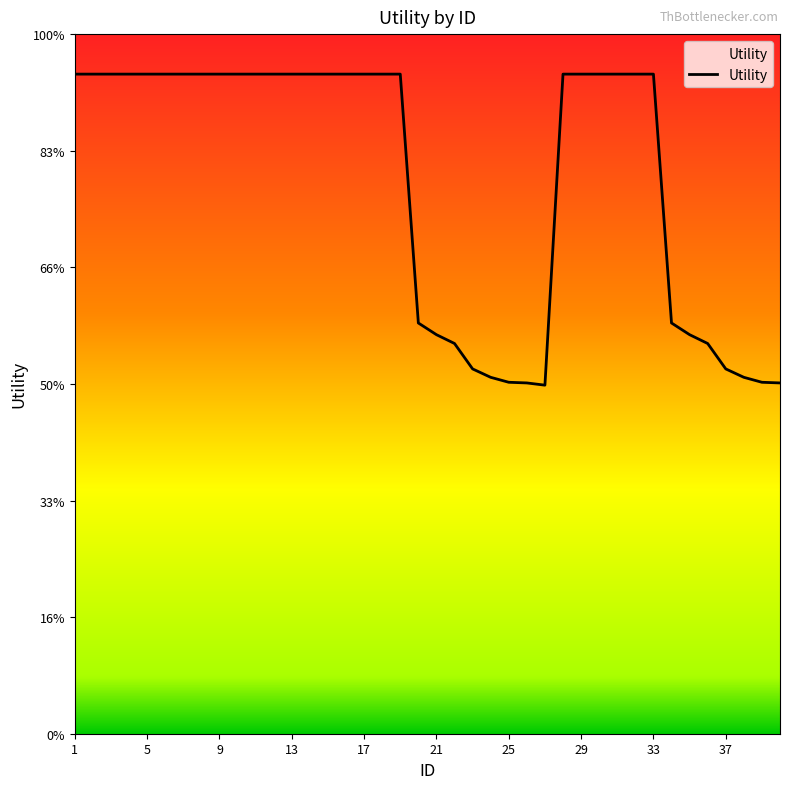

Is this an area chart (filled region under the line)?

Yes